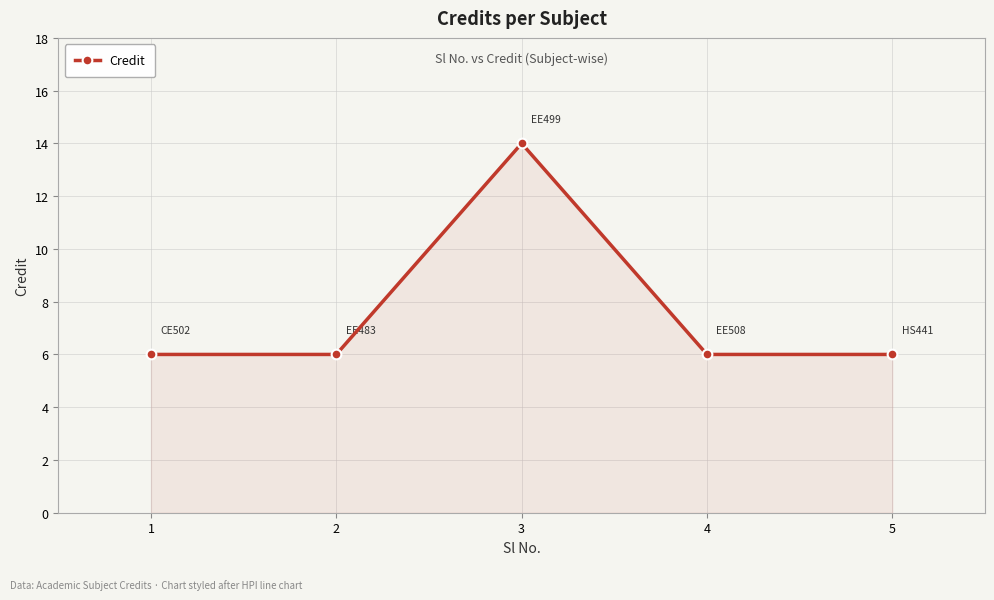

How many lines are shown in the chart?

1